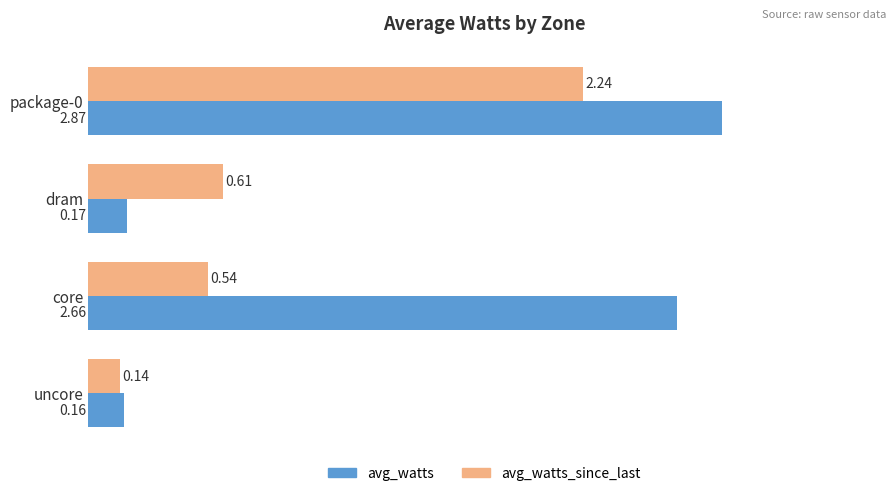

Rank the series by their maximum value, from lowest to highest.

avg_watts_since_last, avg_watts